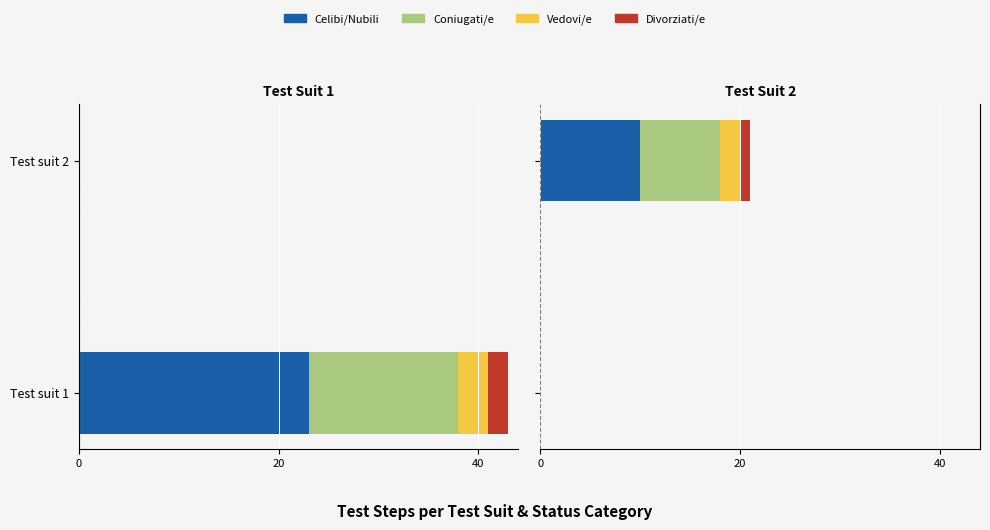

How many data points does each series have?

2